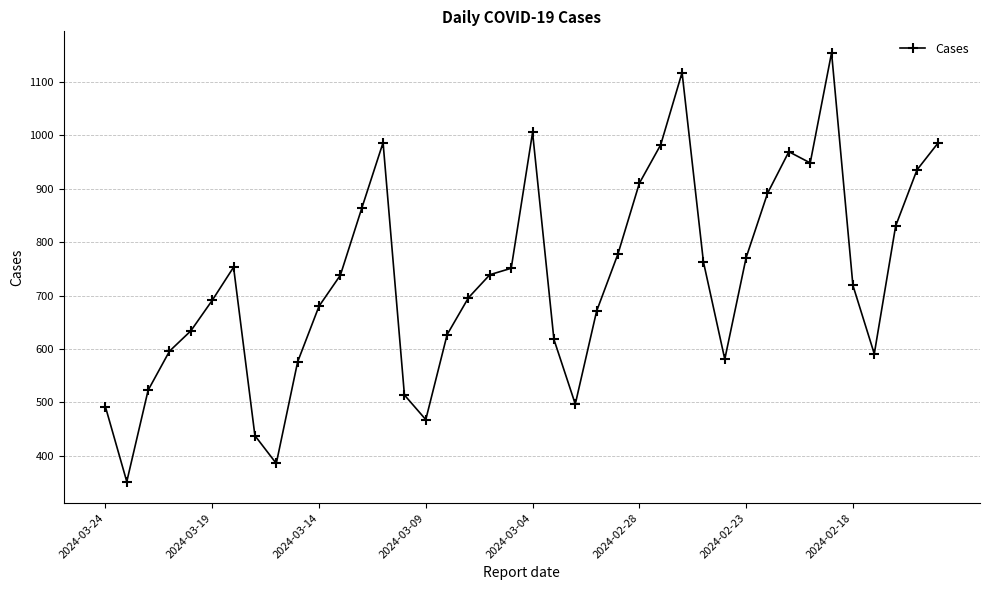

What is the minimum value shown in the chart?

352